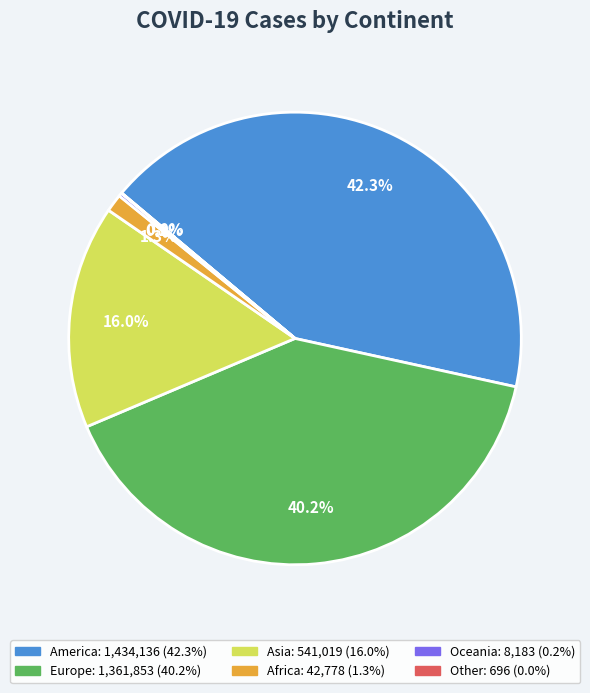

Does Asia represent more than half of the total?

No